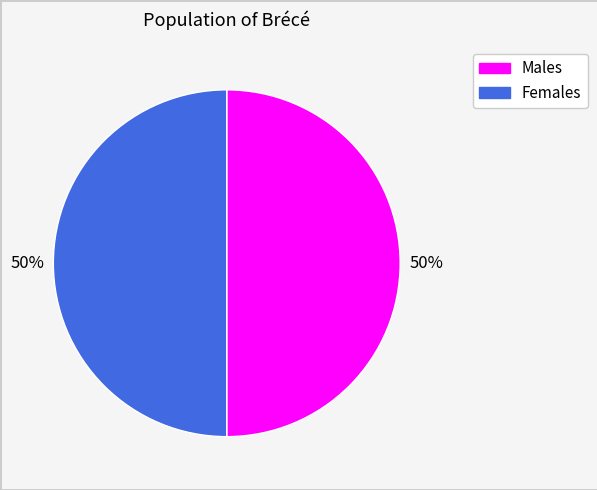

How many segments does this pie chart have?

2